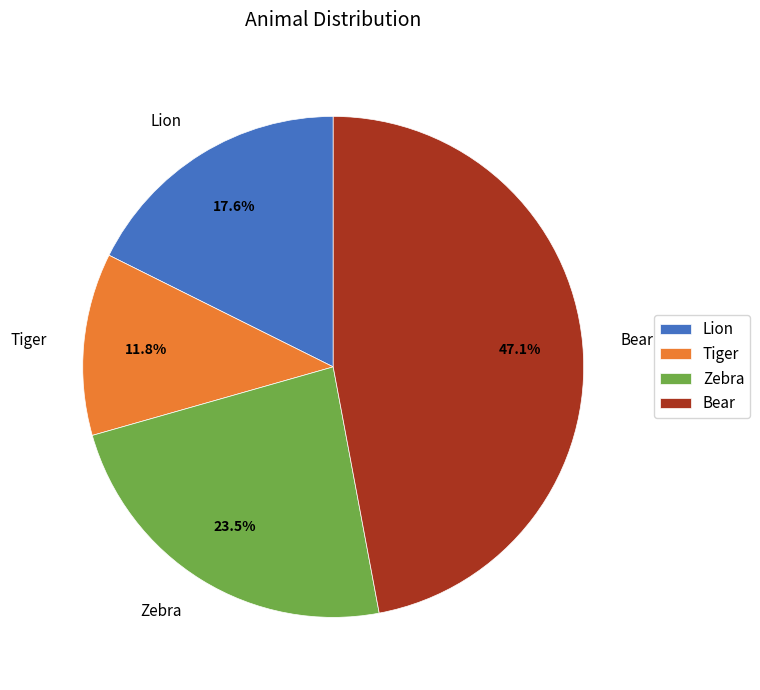

Count the number of slices in the pie.

4